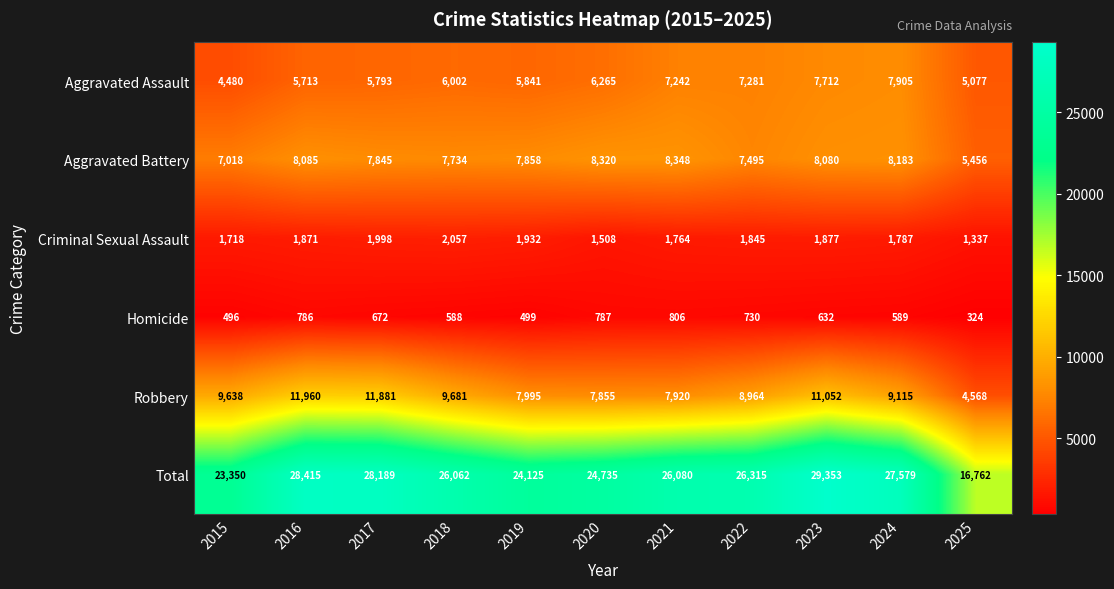

What is the sum of the Aggravated Assault values at 2015 and 2020?

10745